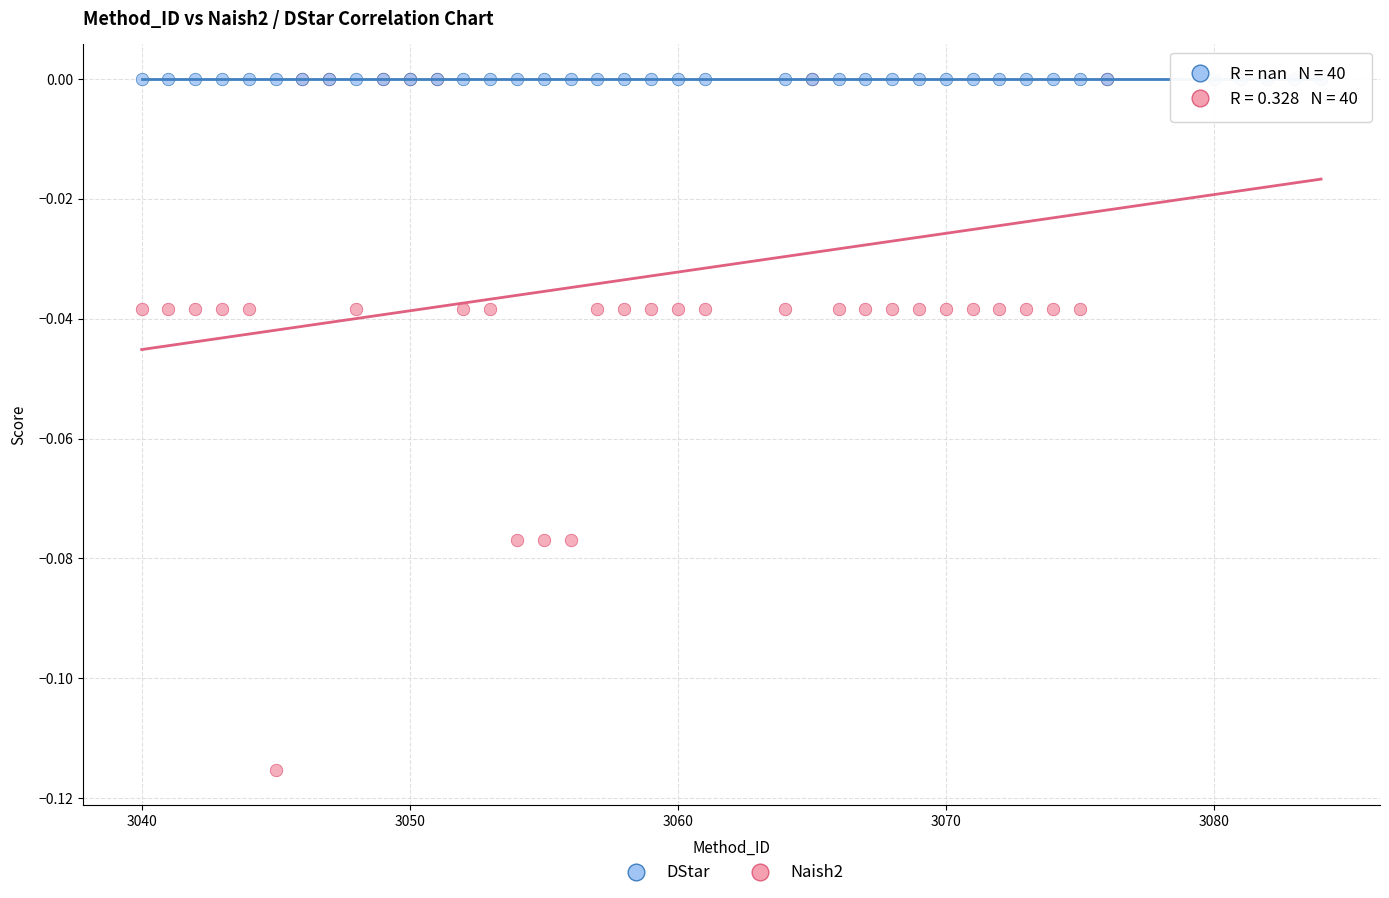

What are all the series names shown in the legend?

DStar, Naish2